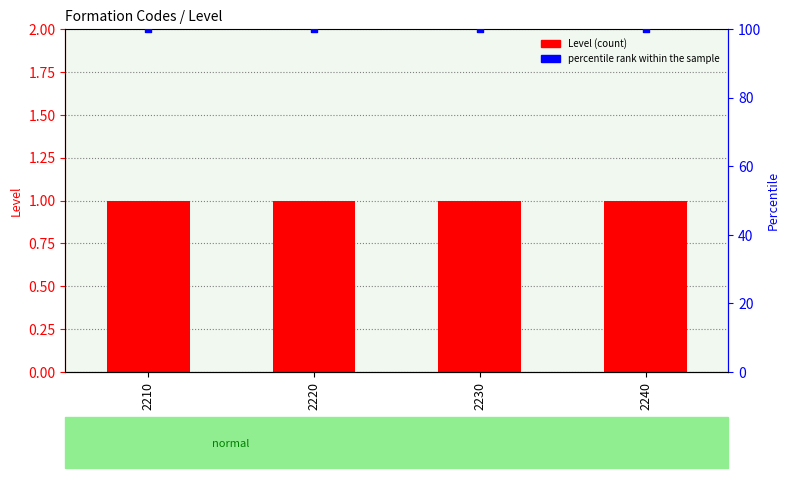

At which category is the sum across all series the highest?

2210